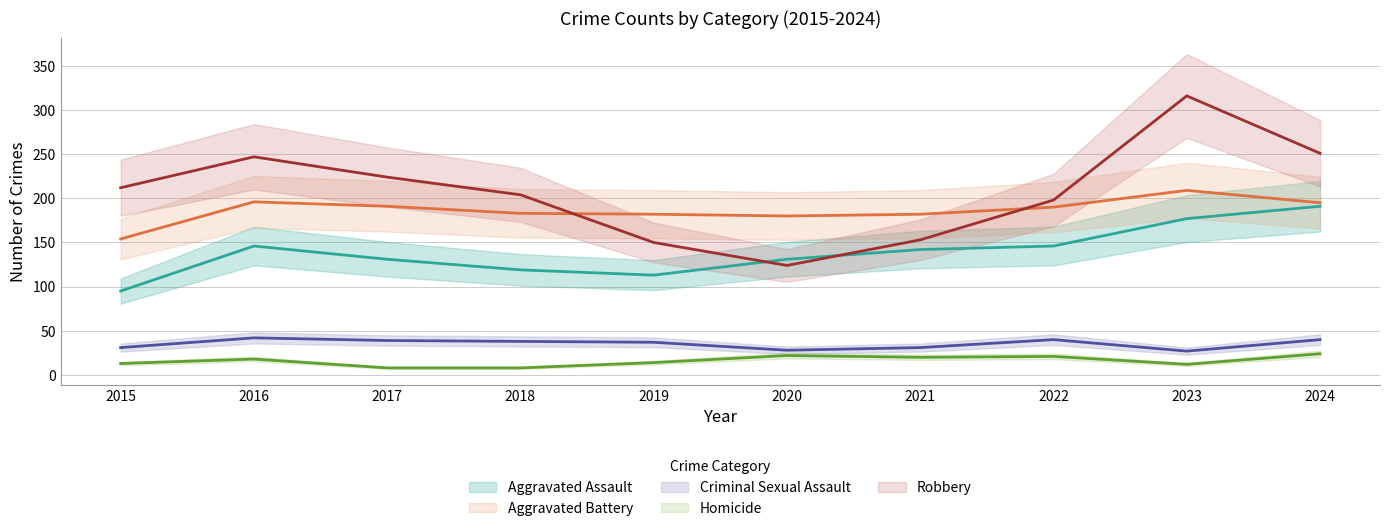

What value does the Aggravated Assault series have at 2018?

119